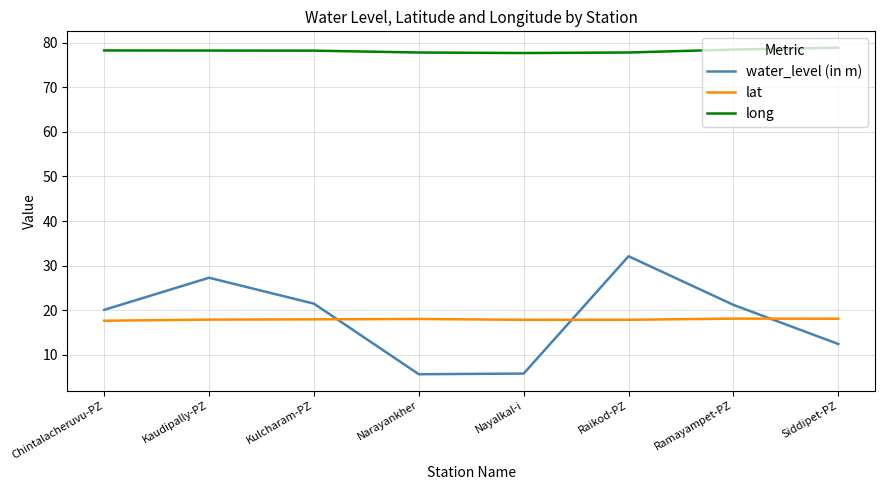

What is the approximate value of water_level (in m) at Narayankher?

5.7